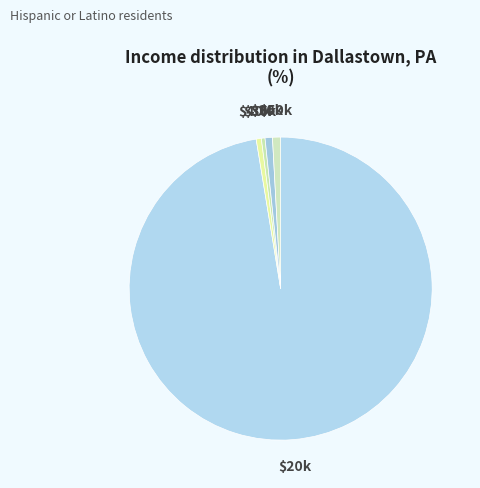

To the nearest percent, what is the difference between the largest and smallest slice percentages?

97%